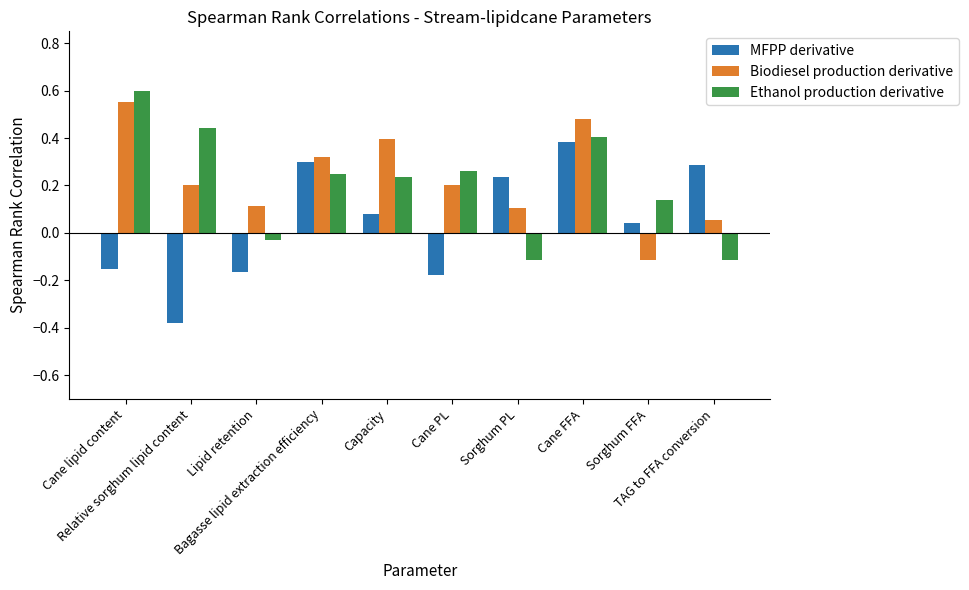

At which label is Biodiesel production derivative closest to 0?

TAG to FFA conversion